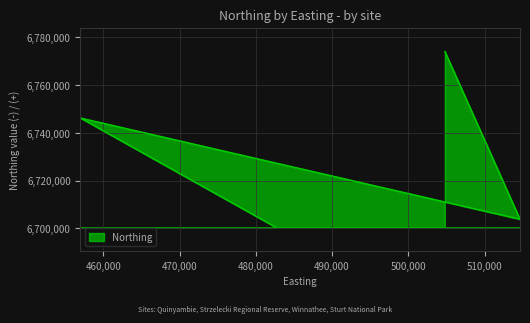

Count the number of categories in the chart.

4